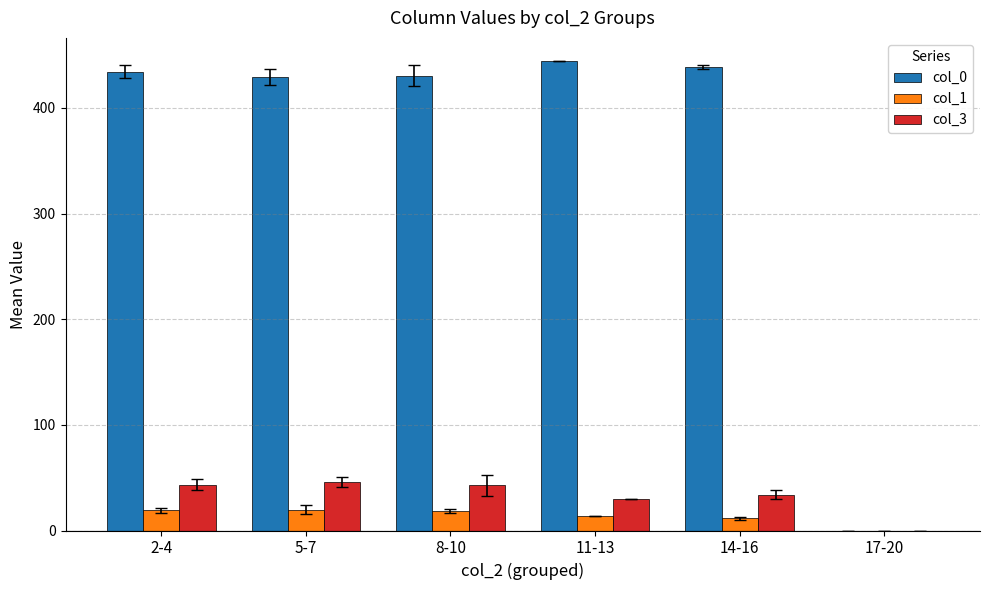

Which series has the widest spread of values?

col_0